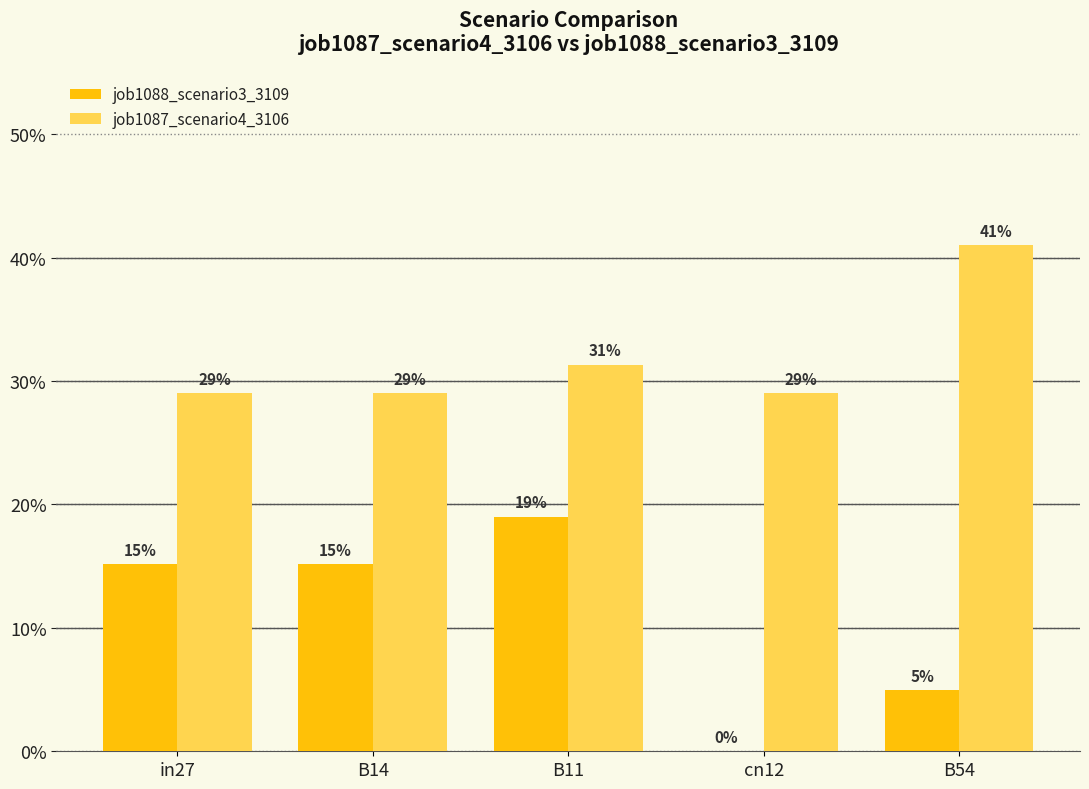

What are all the series names shown in the legend?

job1088_scenario3_3109, job1087_scenario4_3106